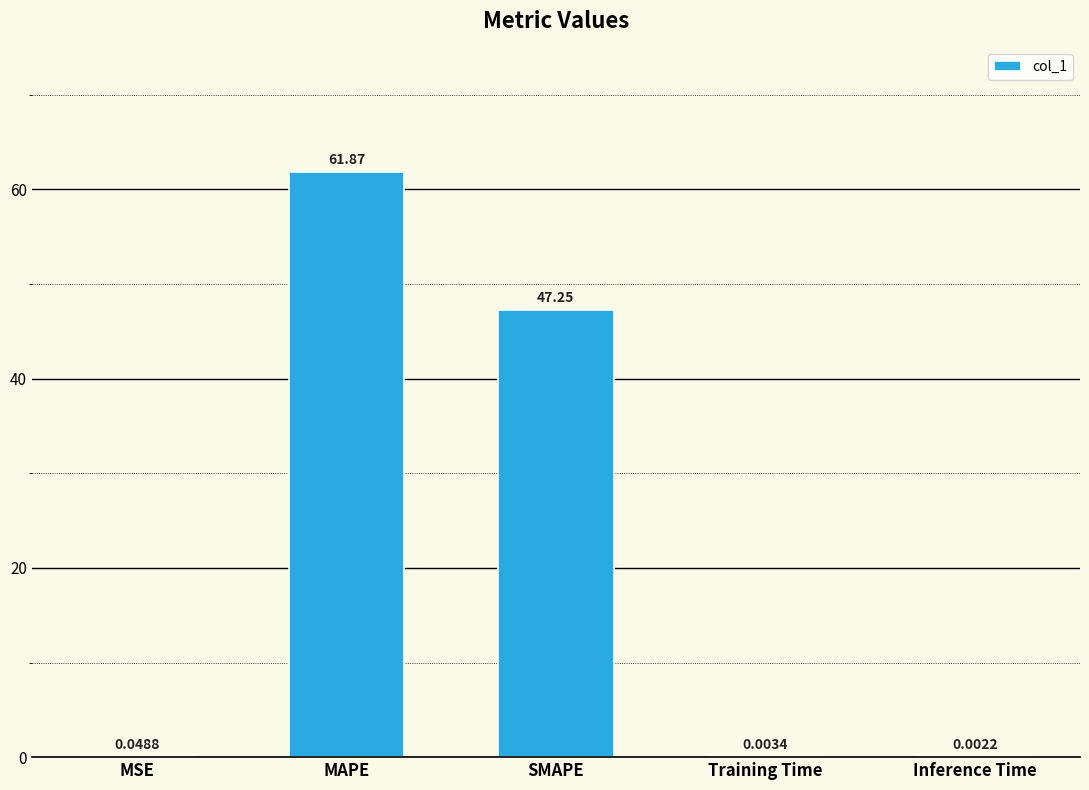

How many data points does each series have?

5